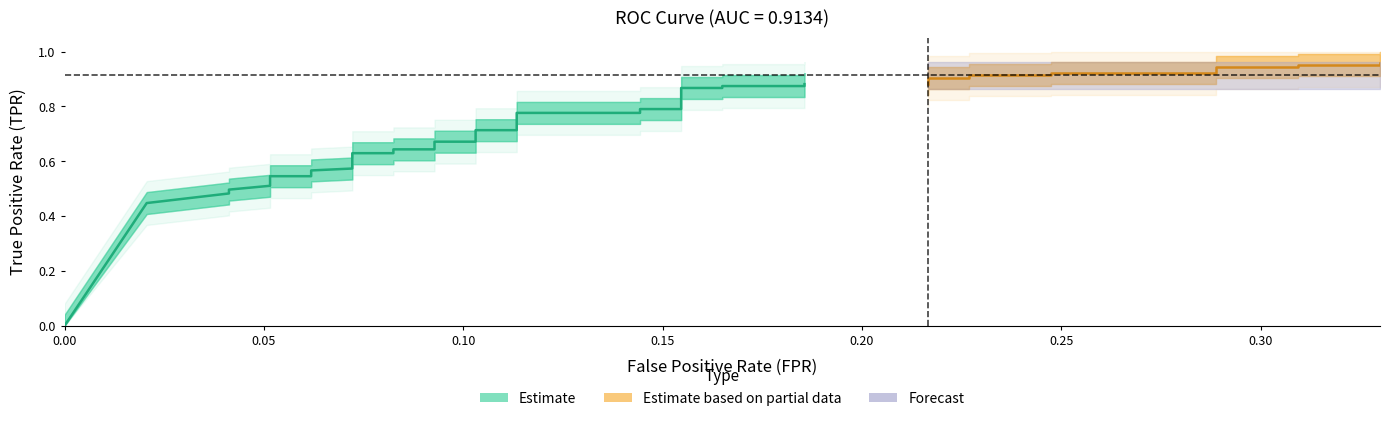

What value does the tpr series have at 6?

0.5